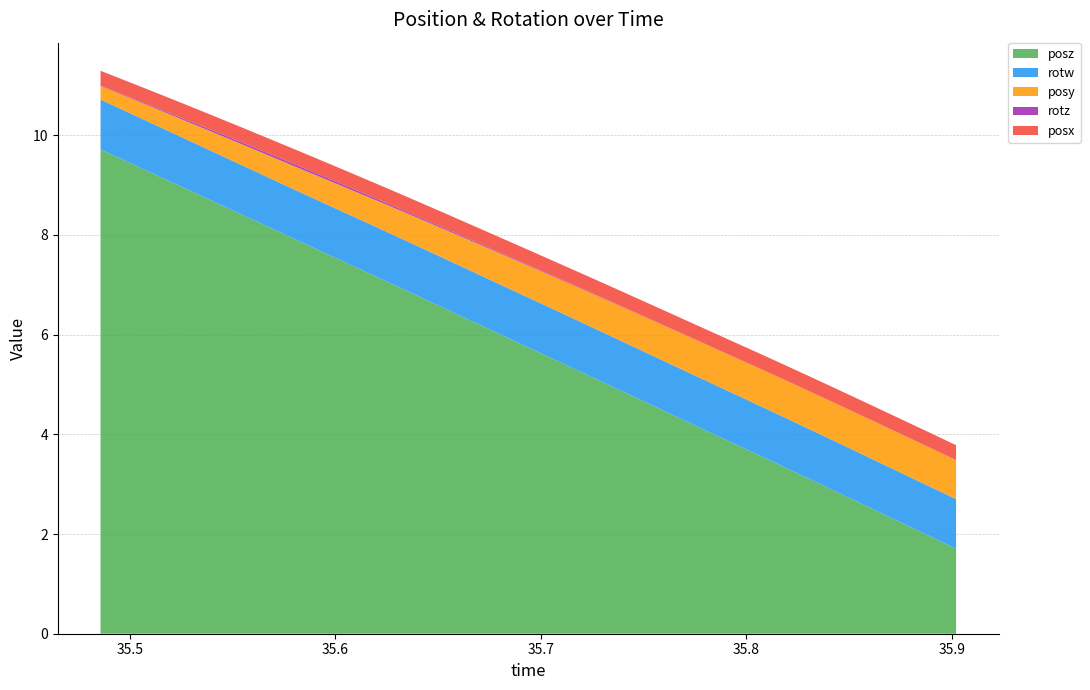

Reading left to right, extract all data points from this chart.

posy: 35.48566=0.3	35.49957=0.3	35.51337=0.3	35.52765=0.4	35.54114=0.4	35.55524=0.4	35.56891=0.4	35.58276=0.5	35.59644=0.5	35.61023=0.5	35.62451=0.5	35.63855=0.6	35.65247=0.6	35.6665=0.6	35.68018=0.6	35.69391=0.6	35.70782=0.7	35.7218=0.7	35.73566=0.7	35.74963=0.7	35.76343=0.7	35.77728=0.7	35.79156=0.7	35.80518=0.7	35.8186=0.8	35.83246=0.8	35.84625=0.8	35.86072=0.8	35.87433=0.8	35.88843=0.8	35.90204=0.8
posz: 35.48566=9.7	35.49957=9.5	35.51337=9.2	35.52765=8.9	35.54114=8.7	35.55524=8.4	35.56891=8.1	35.58276=7.9	35.59644=7.6	35.61023=7.3	35.62451=7.1	35.63855=6.8	35.65247=6.5	35.6665=6.3	35.68018=6.0	35.69391=5.7	35.70782=5.5	35.7218=5.2	35.73566=4.9	35.74963=4.7	35.76343=4.4	35.77728=4.1	35.79156=3.9	35.80518=3.6	35.8186=3.3	35.83246=3.1	35.84625=2.8	35.86072=2.5	35.87433=2.2	35.88843=2.0	35.90204=1.7
rotz: 35.48566=0.0	35.49957=0.0	35.51337=0.0	35.52765=0.0	35.54114=0.0	35.55524=0.0	35.56891=0.0	35.58276=0.0	35.59644=0.0	35.61023=0.0	35.62451=0.0	35.63855=0.0	35.65247=0.0	35.6665=0.0	35.68018=0.0	35.69391=0.0	35.70782=0.0	35.7218=0.0	35.73566=0.0	35.74963=0.0	35.76343=0.0	35.77728=0.0	35.79156=0.0	35.80518=0.0	35.8186=0.0	35.83246=0.0	35.84625=0.0	35.86072=0.0	35.87433=0.0	35.88843=0.0	35.90204=0.0
rotw: 35.48566=1.0	35.49957=1.0	35.51337=1.0	35.52765=1.0	35.54114=1.0	35.55524=1.0	35.56891=1.0	35.58276=1.0	35.59644=1.0	35.61023=1.0	35.62451=1.0	35.63855=1.0	35.65247=1.0	35.6665=1.0	35.68018=1.0	35.69391=1.0	35.70782=1.0	35.7218=1.0	35.73566=1.0	35.74963=1.0	35.76343=1.0	35.77728=1.0	35.79156=1.0	35.80518=1.0	35.8186=1.0	35.83246=1.0	35.84625=1.0	35.86072=1.0	35.87433=1.0	35.88843=1.0	35.90204=1.0
posx: 35.48566=0.3	35.49957=0.3	35.51337=0.3	35.52765=0.3	35.54114=0.3	35.55524=0.3	35.56891=0.3	35.58276=0.3	35.59644=0.3	35.61023=0.3	35.62451=0.3	35.63855=0.3	35.65247=0.3	35.6665=0.3	35.68018=0.3	35.69391=0.3	35.70782=0.3	35.7218=0.3	35.73566=0.3	35.74963=0.3	35.76343=0.3	35.77728=0.3	35.79156=0.3	35.80518=0.3	35.8186=0.3	35.83246=0.3	35.84625=0.3	35.86072=0.3	35.87433=0.3	35.88843=0.3	35.90204=0.3